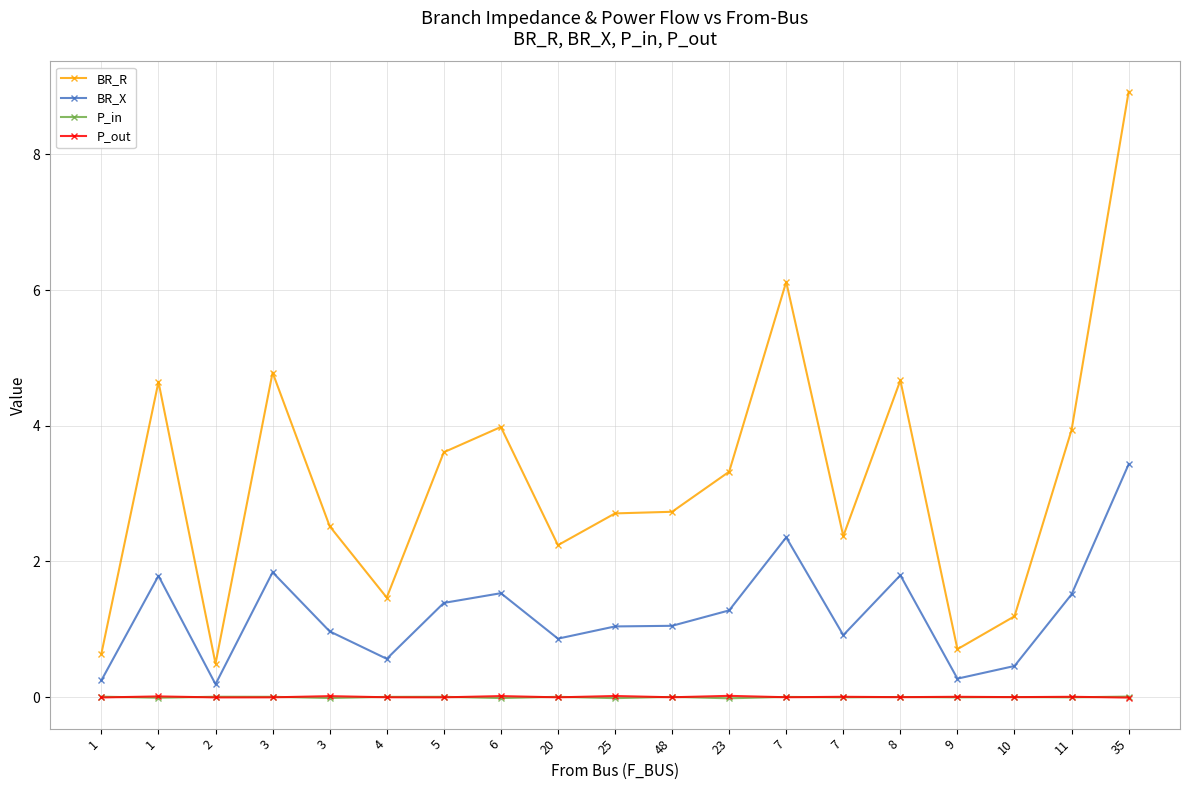

How many lines are shown in the chart?

4